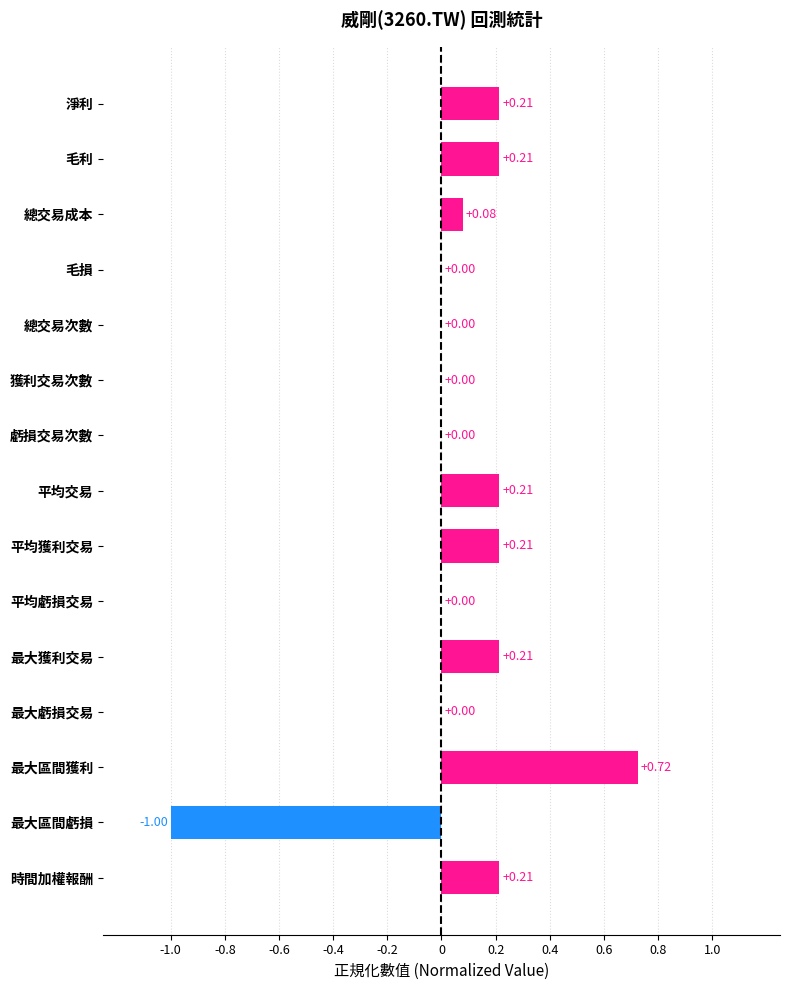

Which label corresponds to the largest value in the chart?

最大區間獲利